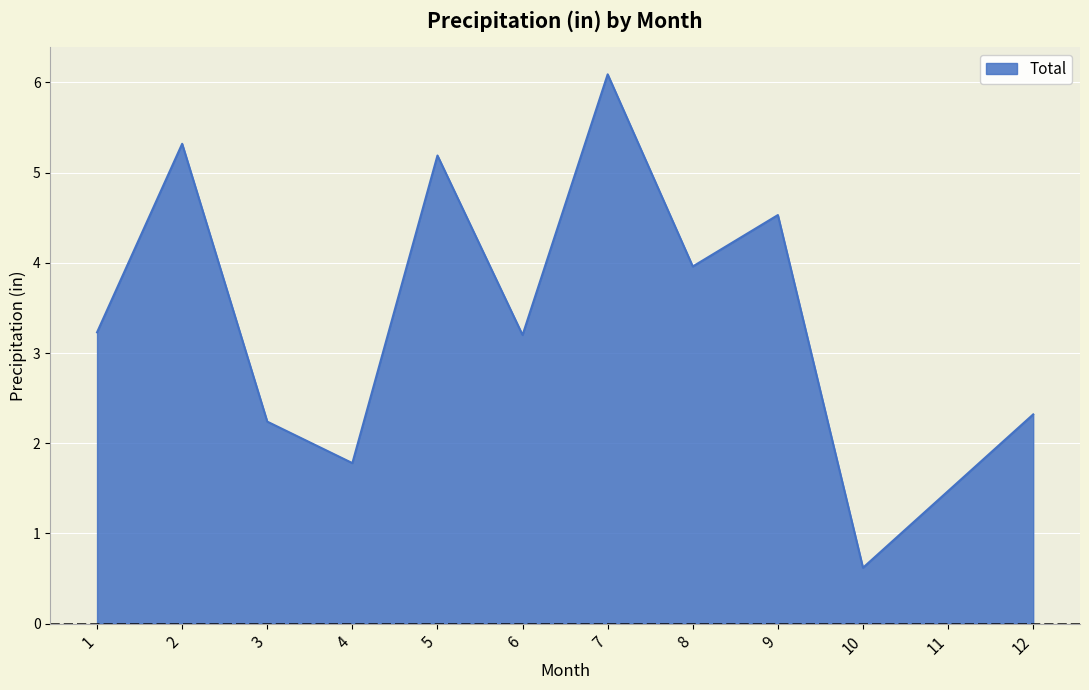

What is the difference between the maximum and minimum values?

5.5